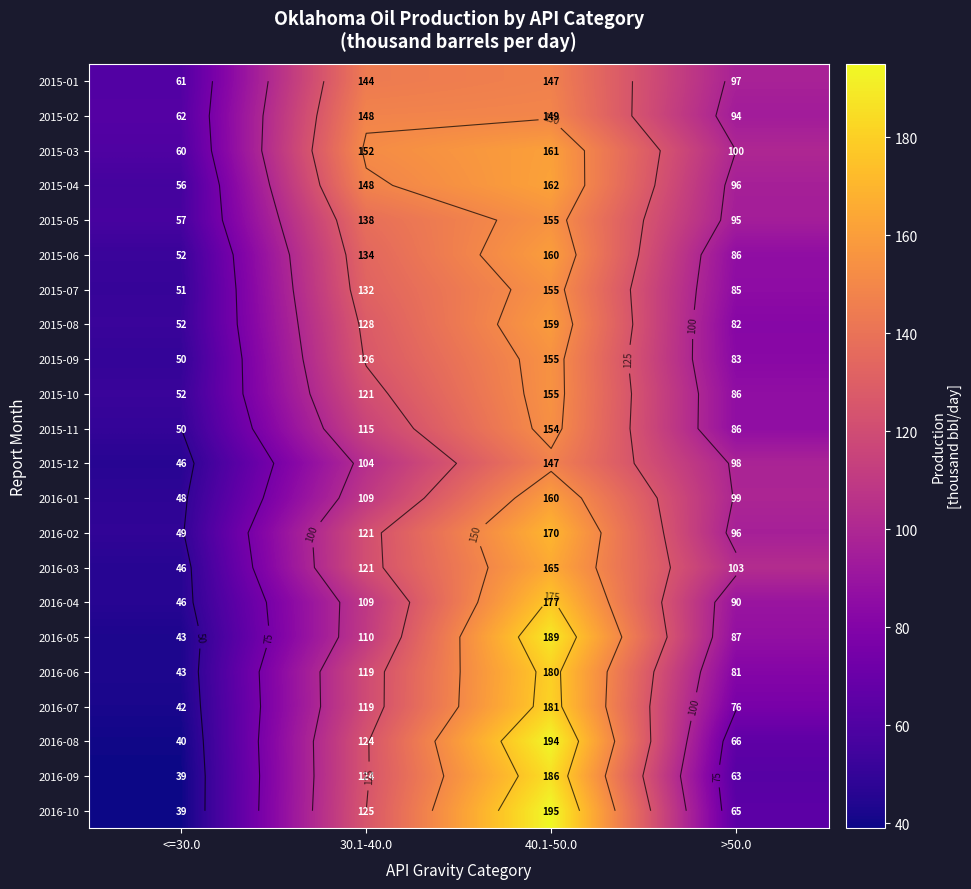

How many values in the 2016-10 series are below 125?

2